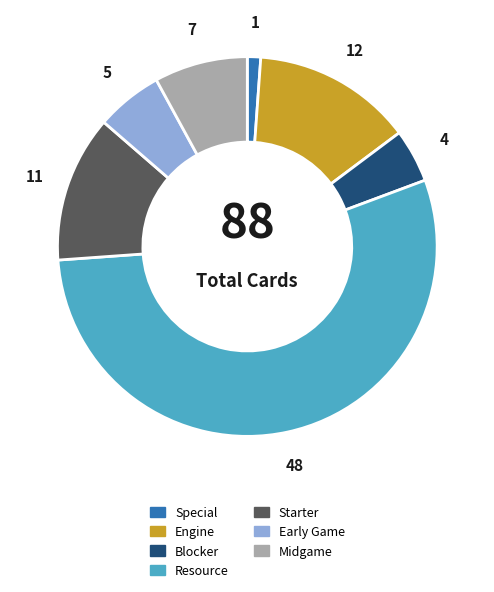

Combined, do Midgame and Resource account for over 50%?

Yes